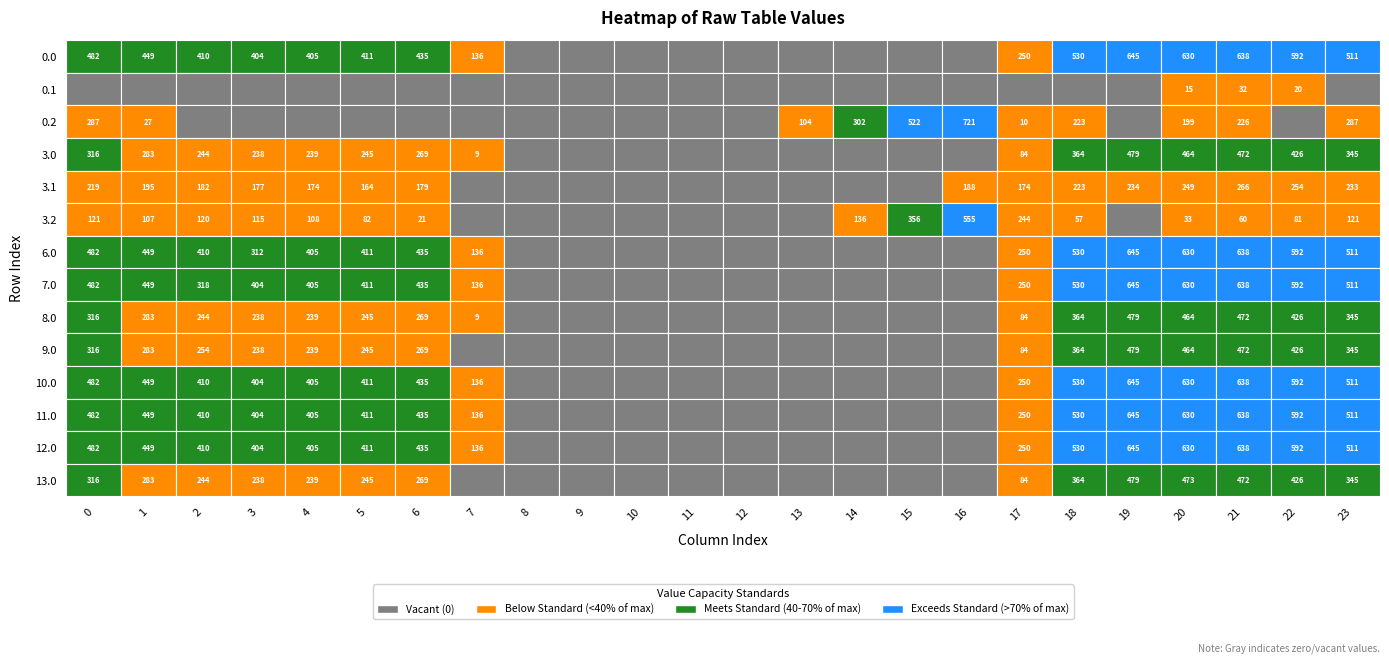

Is it true that 11.0 equals 645 at 19?

True